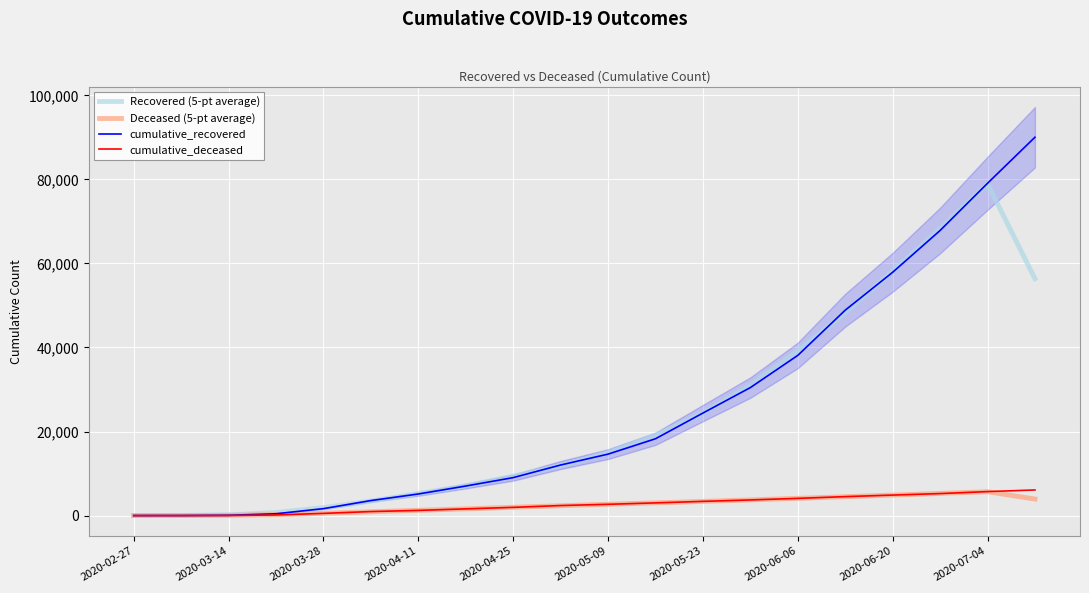

What is the total value across all series at 19?

156429.3